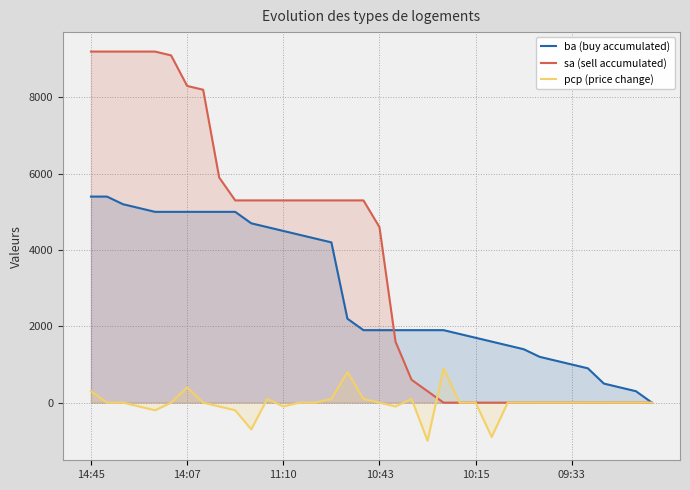

What is the label of the 2nd point from the right?

34